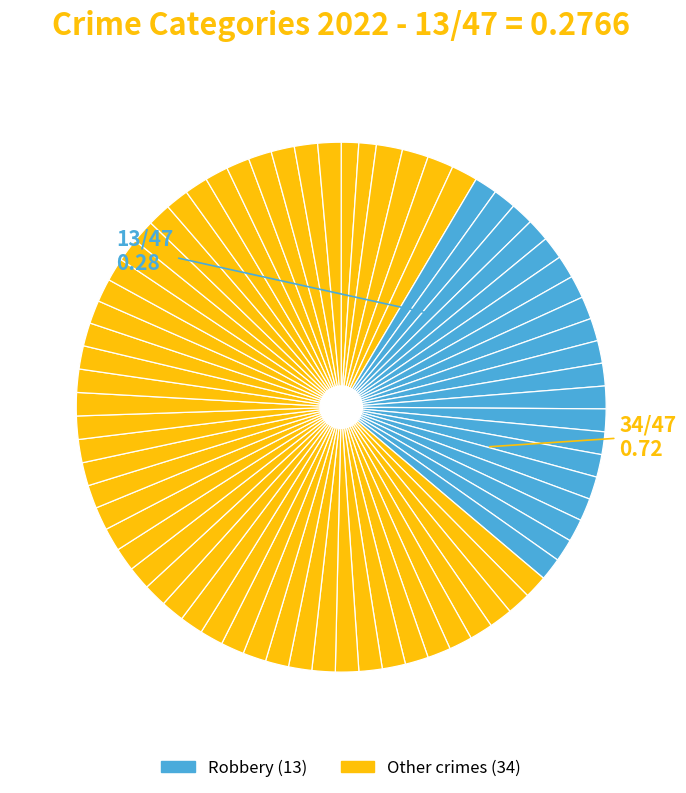

How many segments does this pie chart have?

71